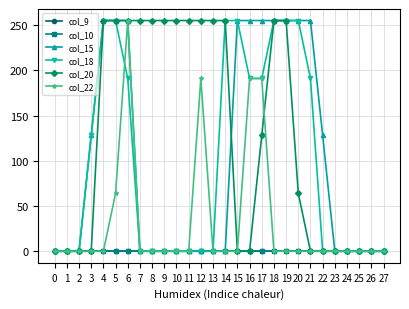

At which label does col_20 first exceed 128?

4